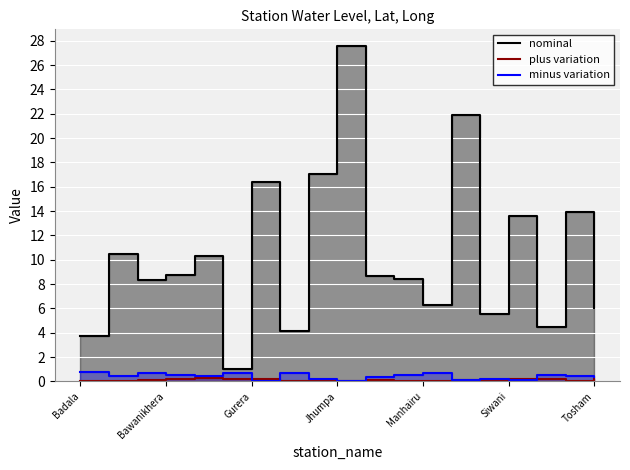

How many data points in nominal are above 8?

12